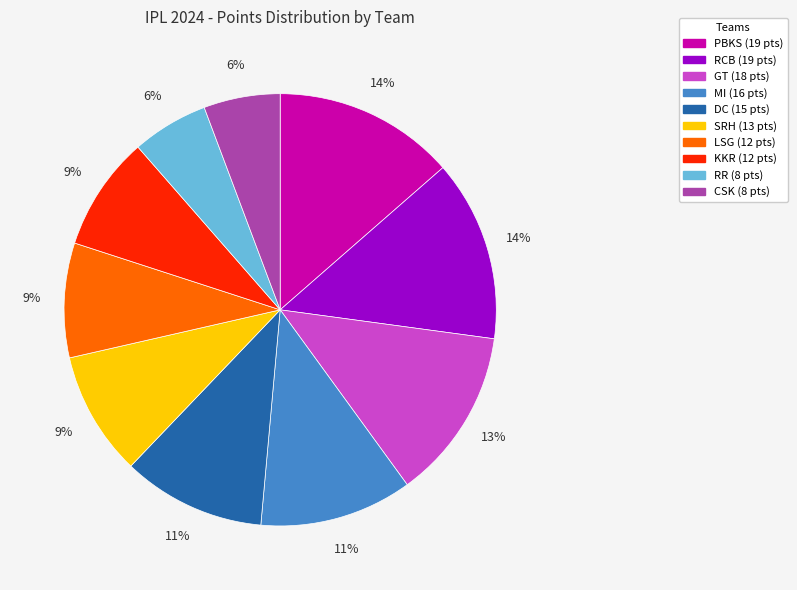

Is it true that CSK is 15% of the pie?

False